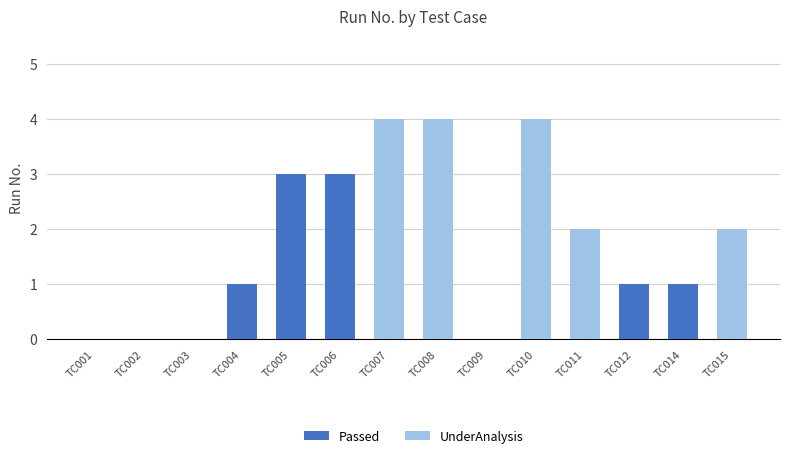

Which category has the lowest value across all series?

TC001